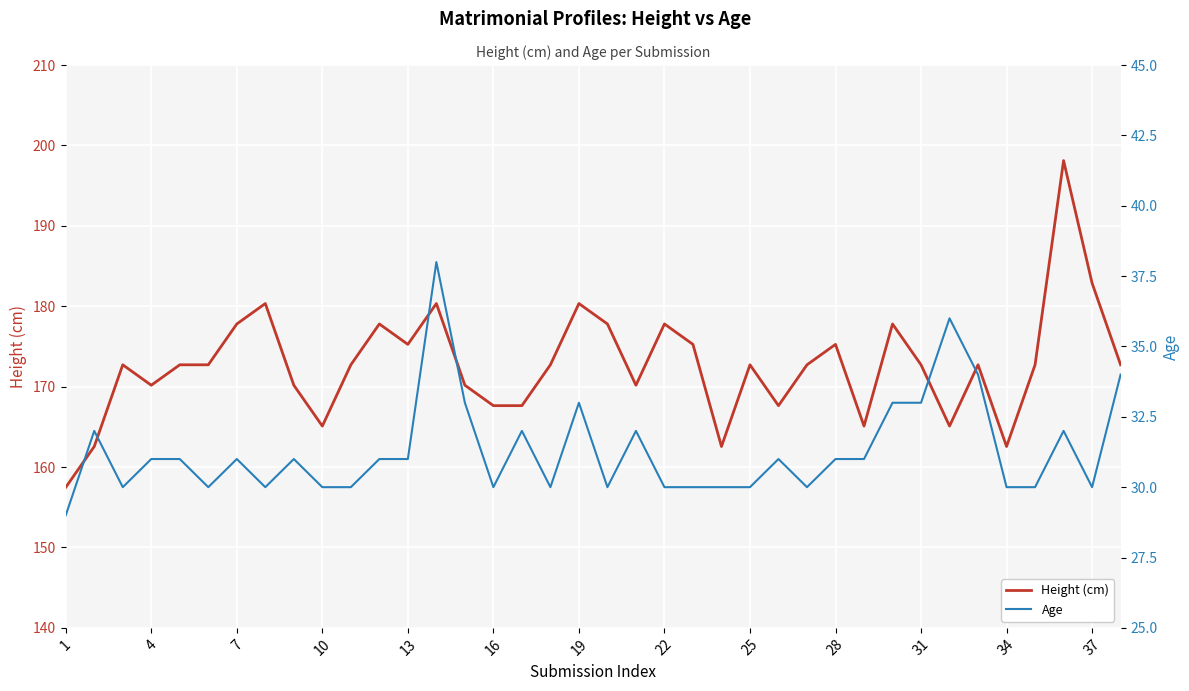

What is the average value of the Height (cm) series?

172.7